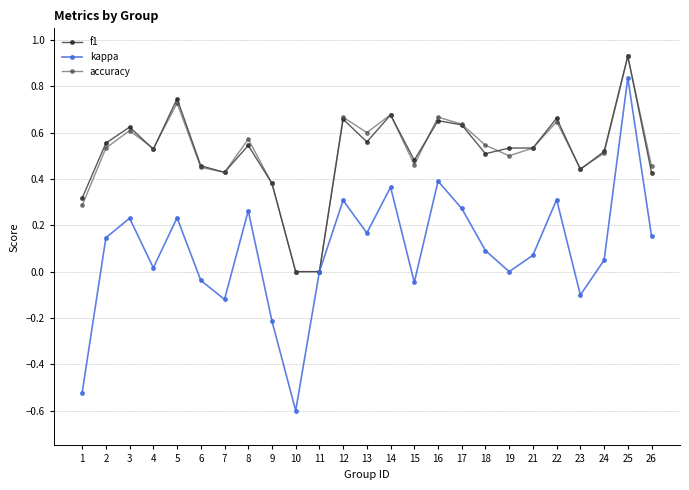

Between 6 and 24, which series saw the biggest shift?

kappa